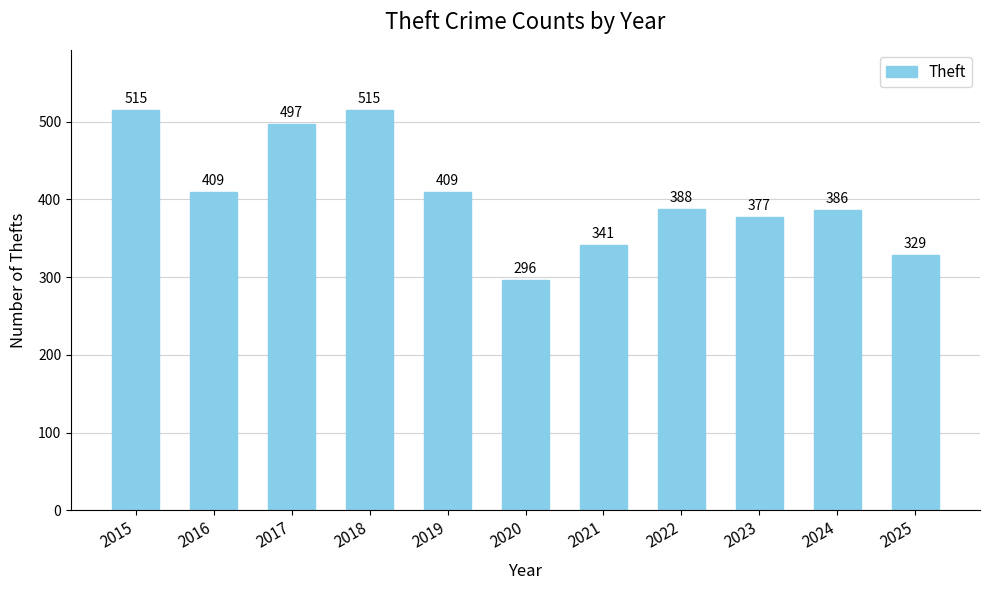

What is the change in value from 2015 to 2016?

-106